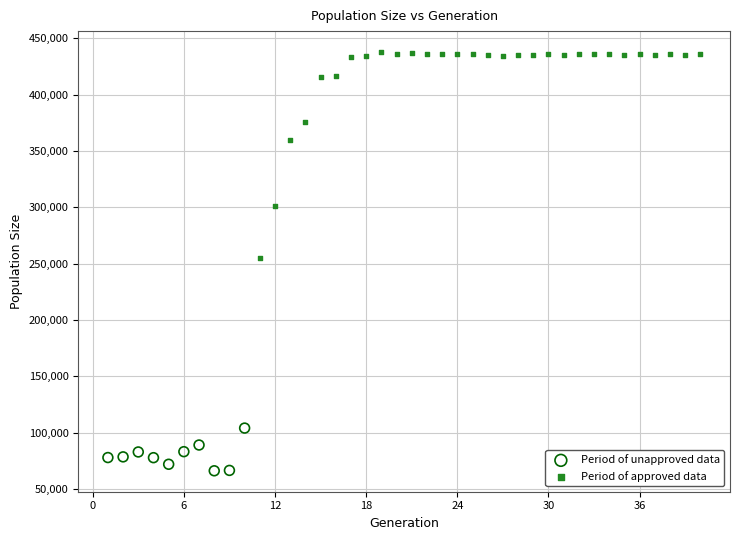

Which series reaches the maximum Y coordinate?

Period of approved data